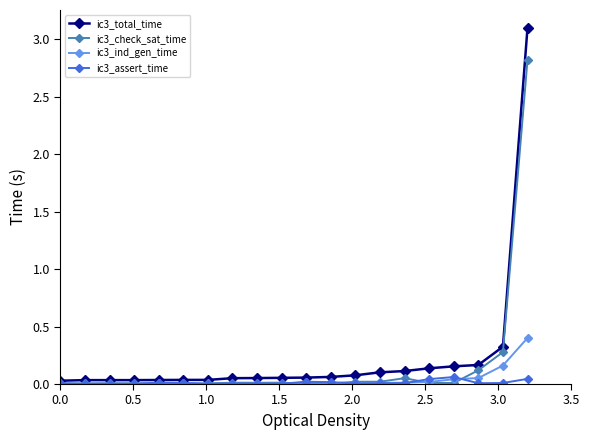

List the series in order of their peak value, highest first.

ic3_total_time, ic3_check_sat_time, ic3_ind_gen_time, ic3_assert_time